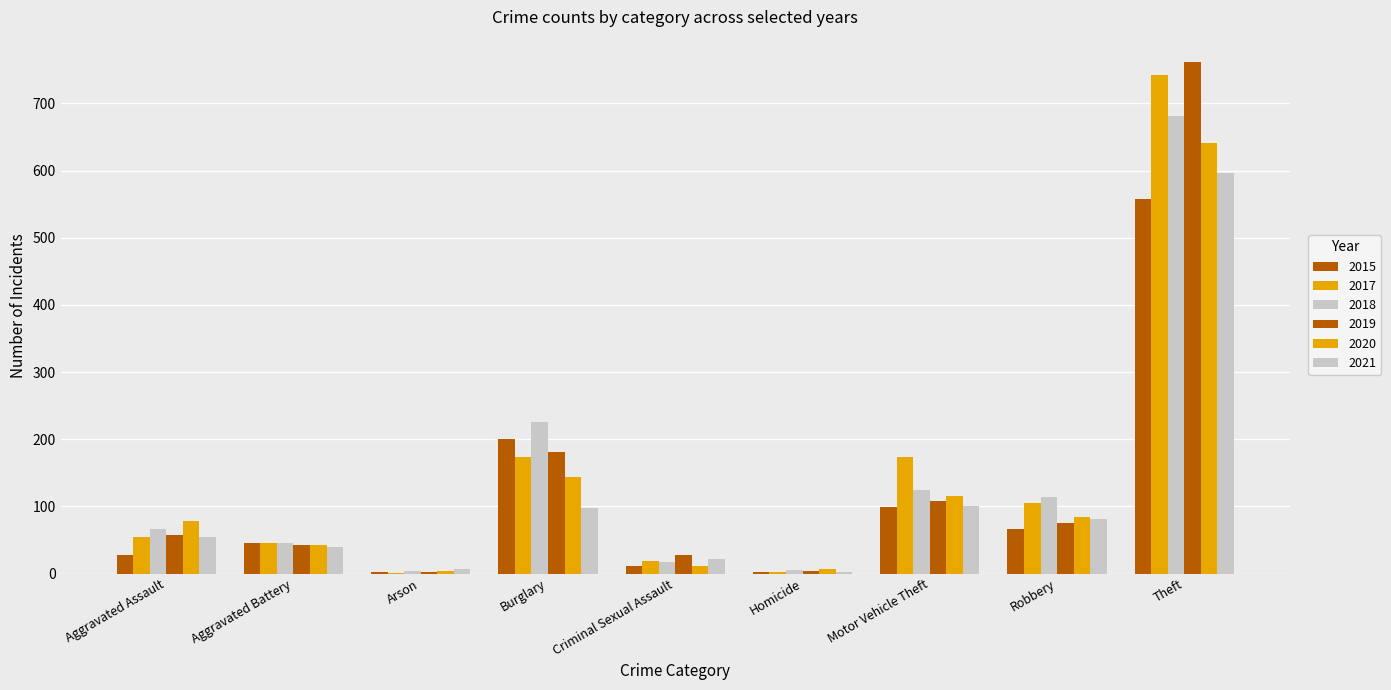

How many distinct data groups are displayed?

6